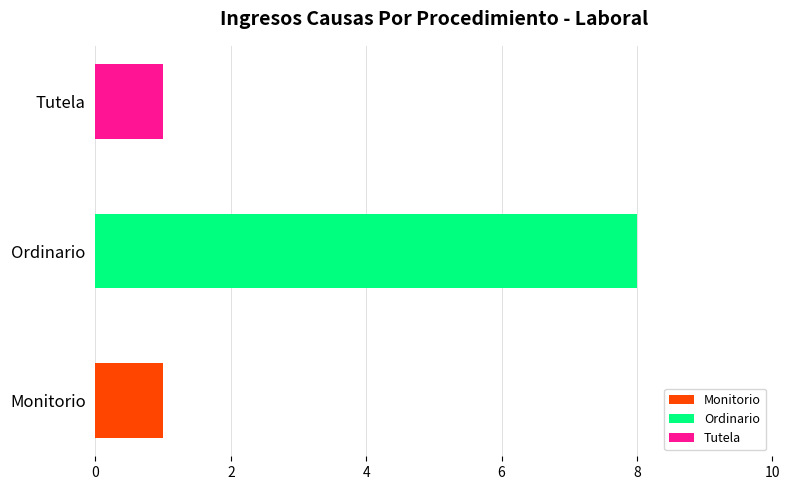

The chart shows a value of 8 at Ordinario. True or false?

True